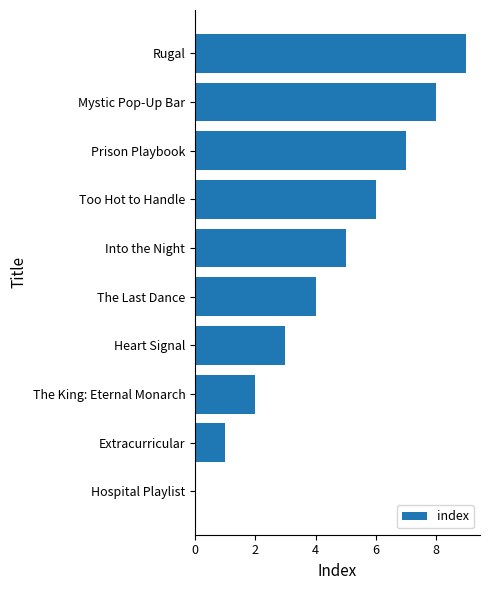

Between Too Hot to Handle and Rugal, which is larger?

Rugal